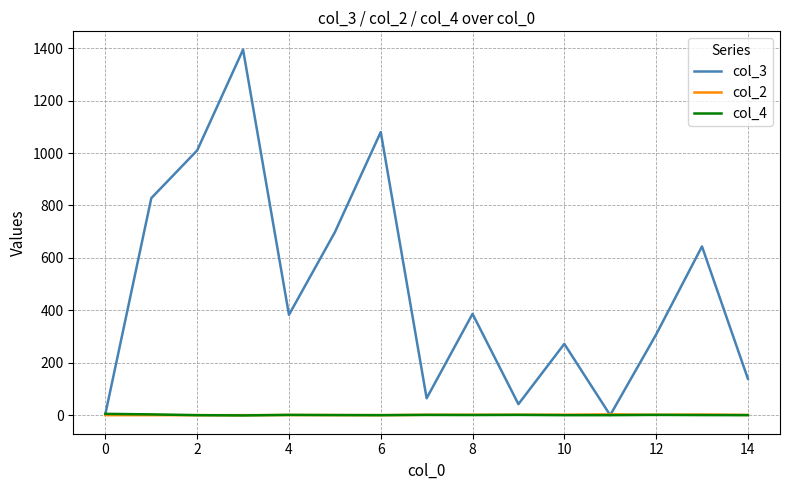

Which series has the widest spread of values?

col_3